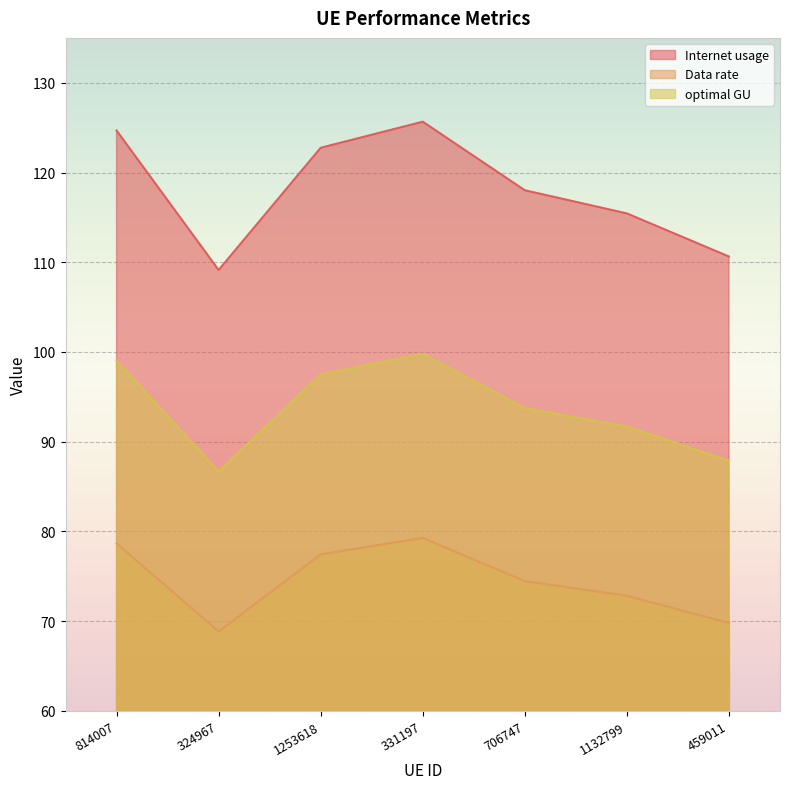

At which label does Data rate first exceed 74?

814007